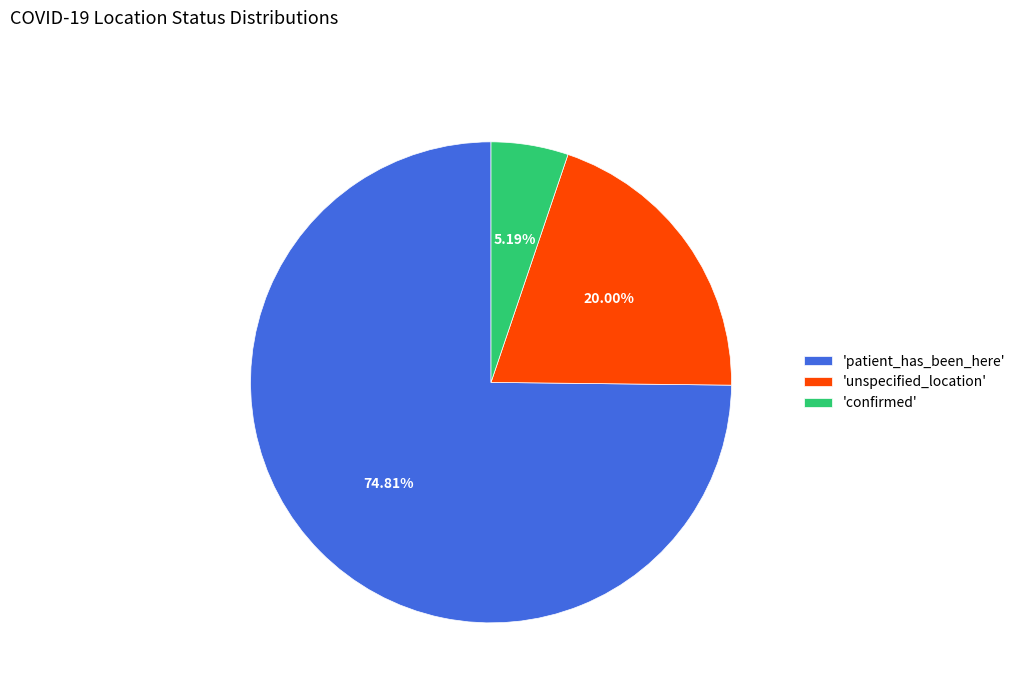

Is there a majority slice in this chart?

Yes